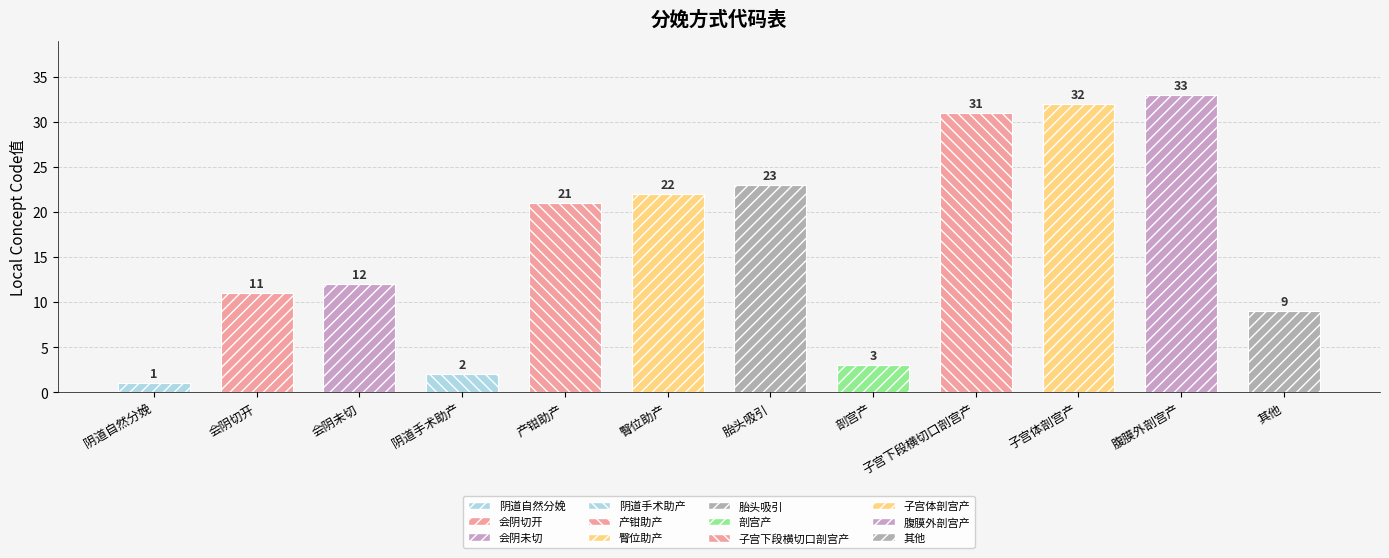

The chart shows a value of 21 at 腹膜外剖宫产. True or false?

False